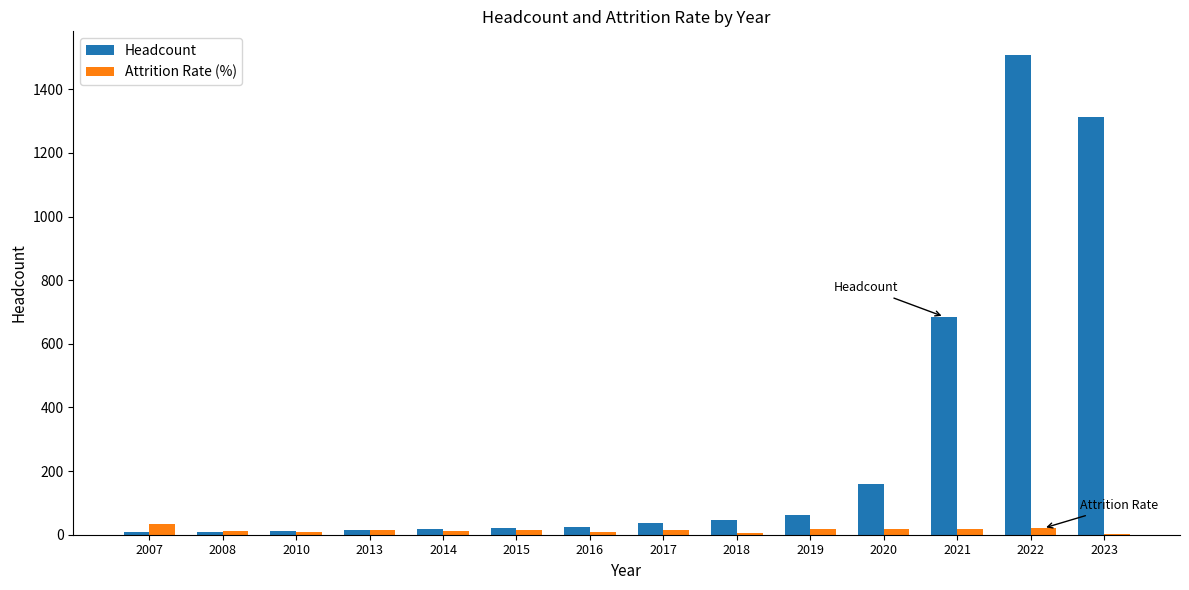

At which label is Headcount closest to 757?

2021